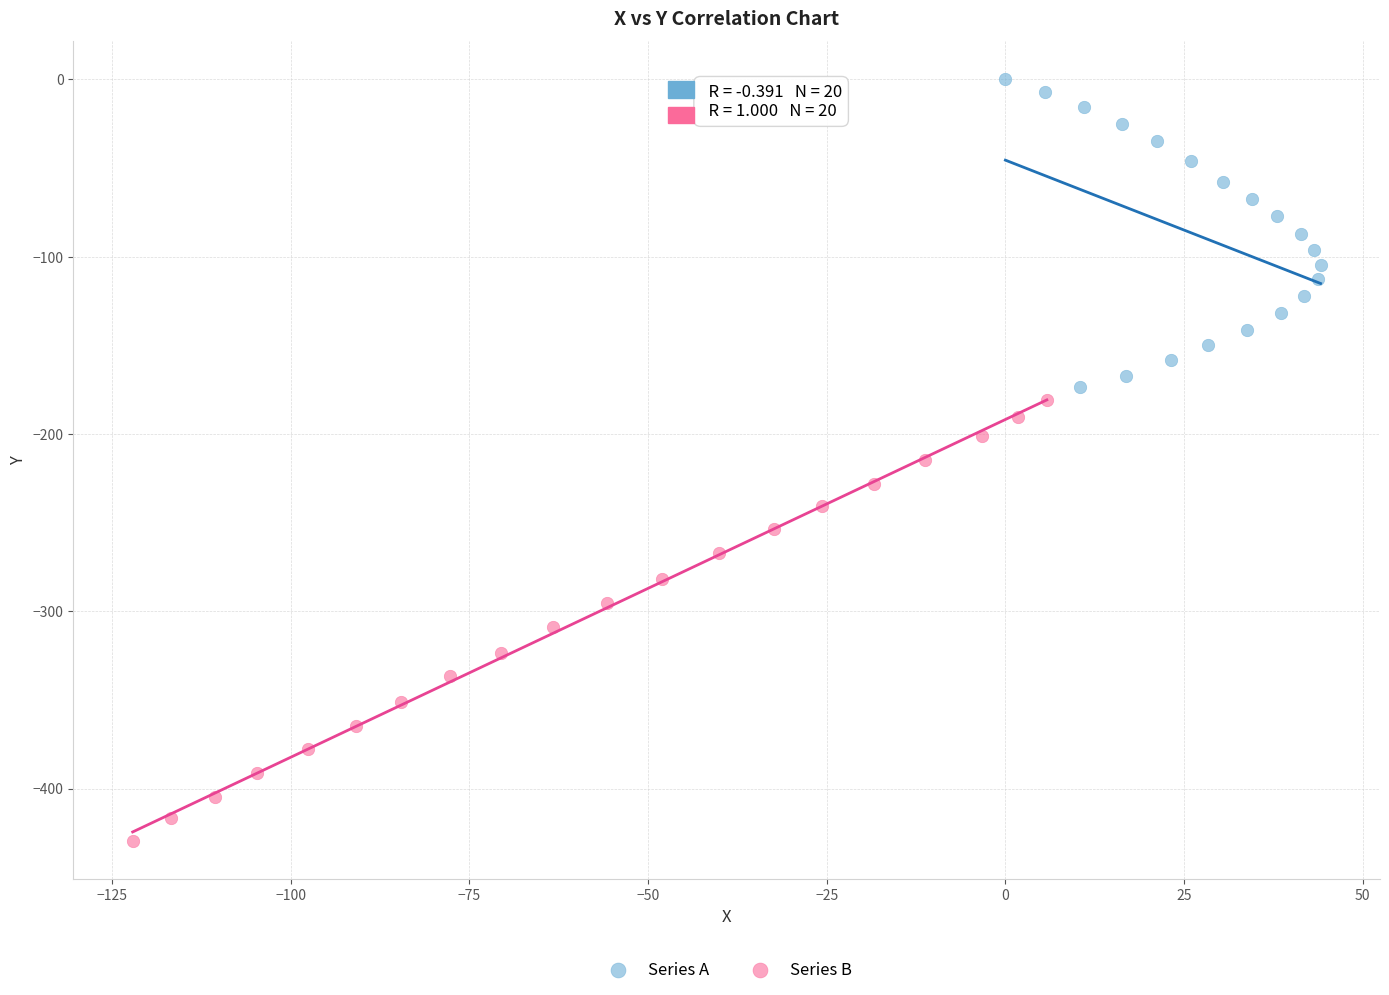

Which series contains the highest Y value?

Series A